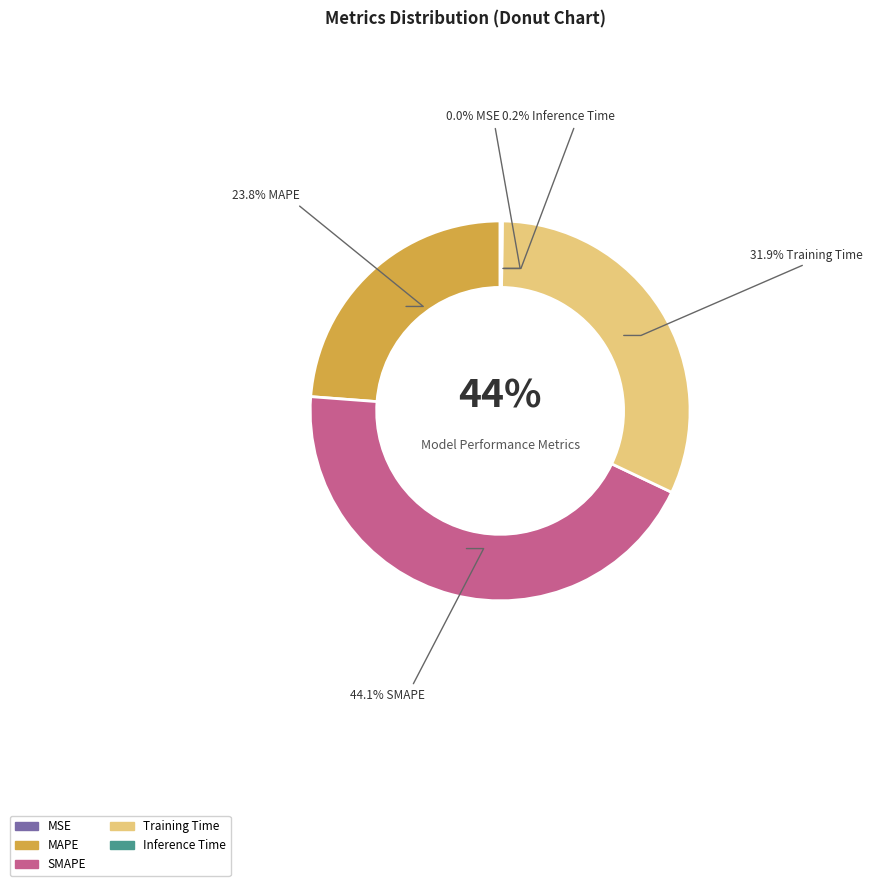

To the nearest percent, what is the difference between the largest and smallest slice percentages?

44%